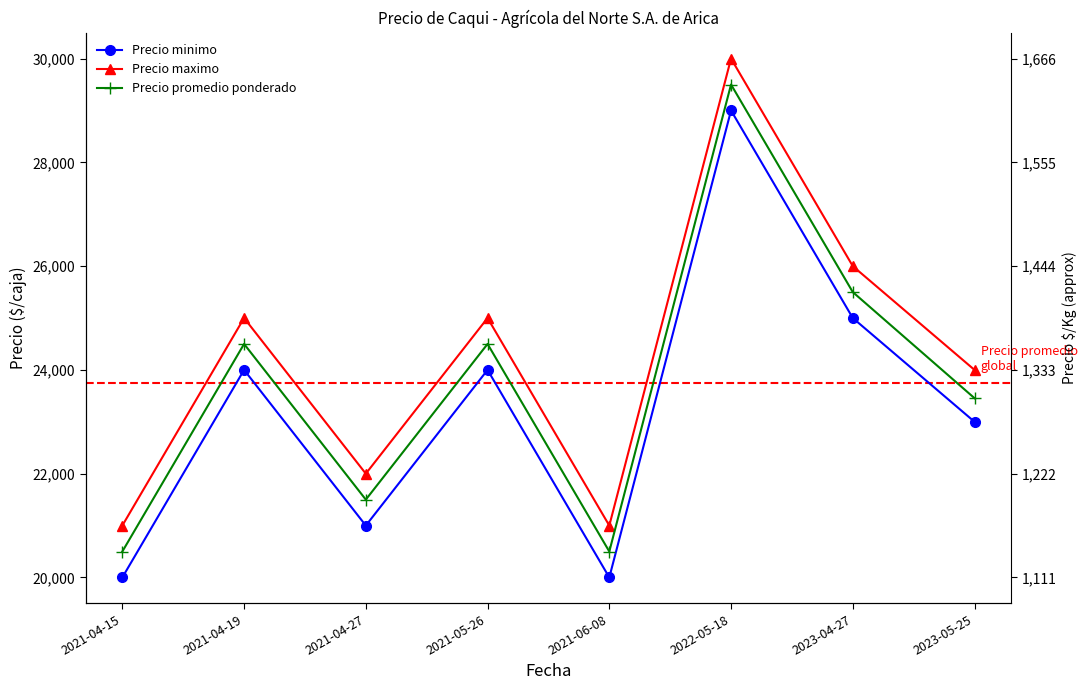

Which series has the largest total across all categories?

Precio maximo